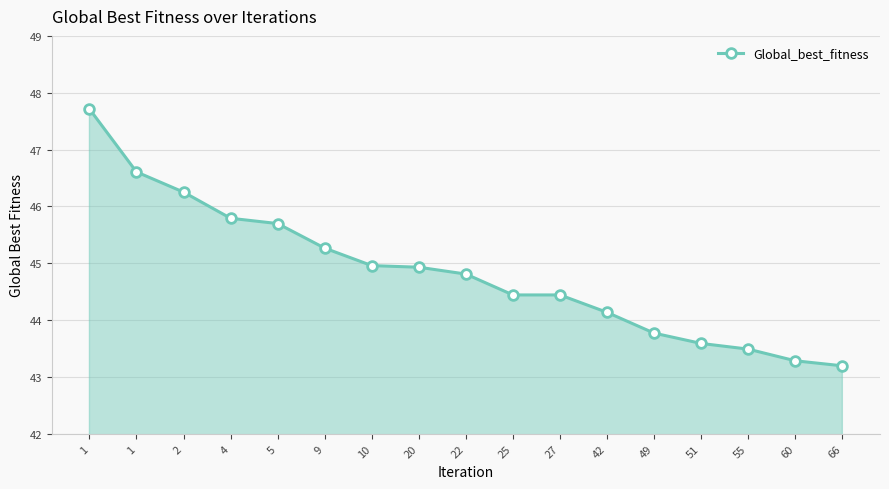

What is the difference between the maximum and second lowest values?

4.4